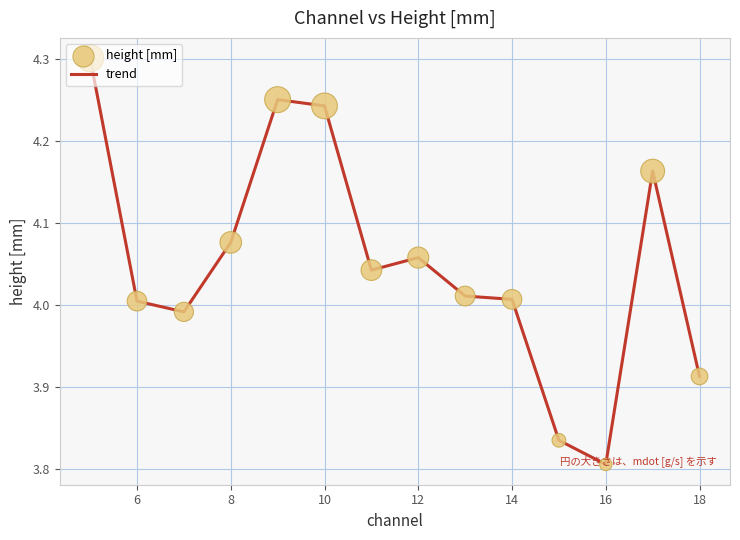

What is the difference between the maximum and minimum values?

0.5